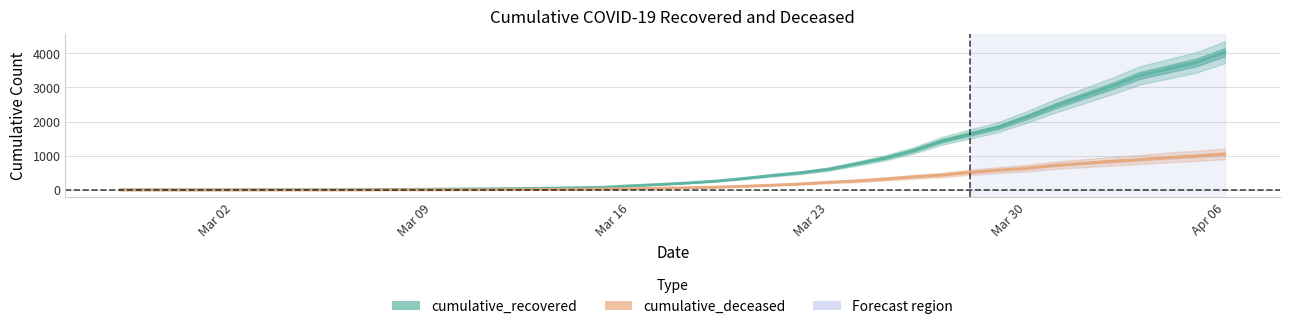

Where is cumulative_recovered nearest to the value 2015?

Mar 30